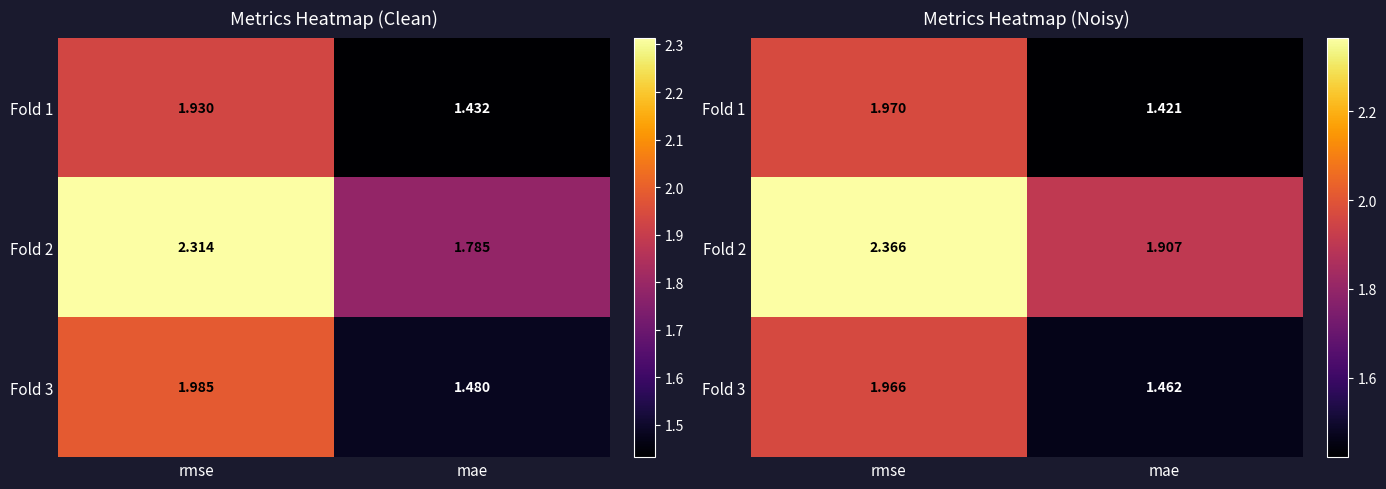

At which label does Fold 2 first exceed 2?

rmse